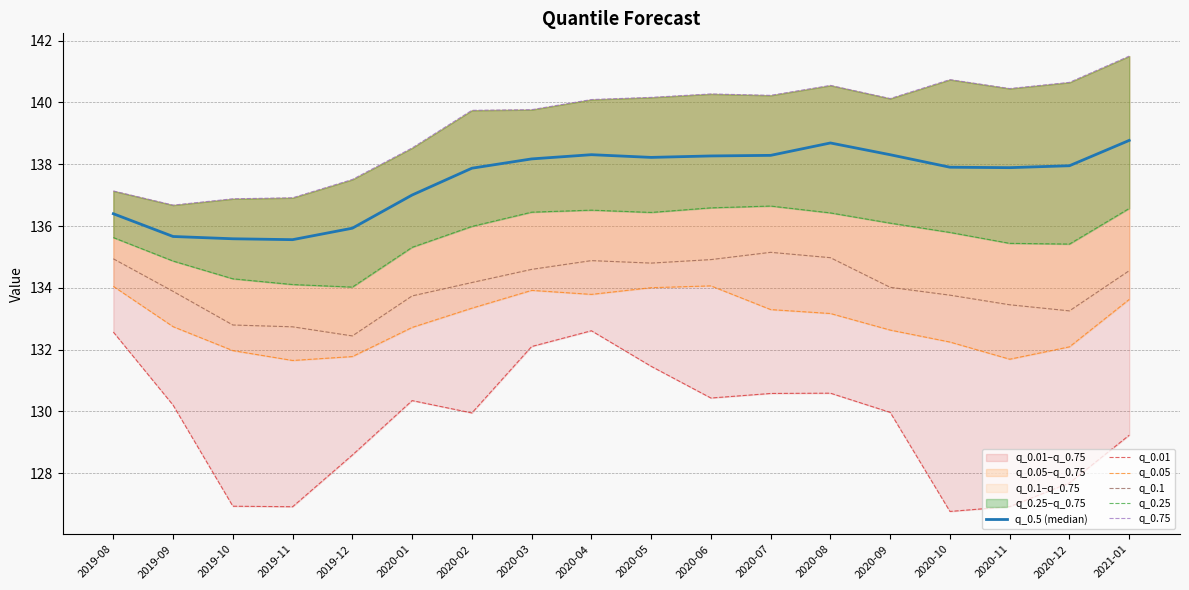

At how many categories does at least one series exceed 135?

18